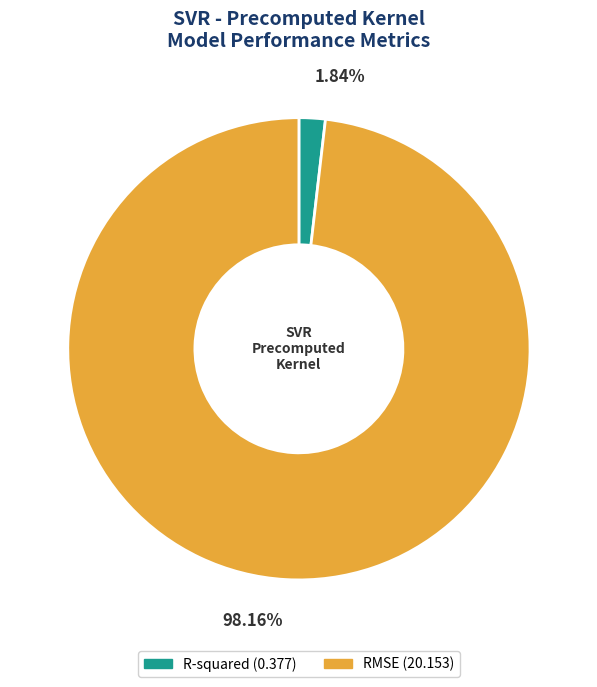

Which has a higher value, RMSE or R-squared?

RMSE